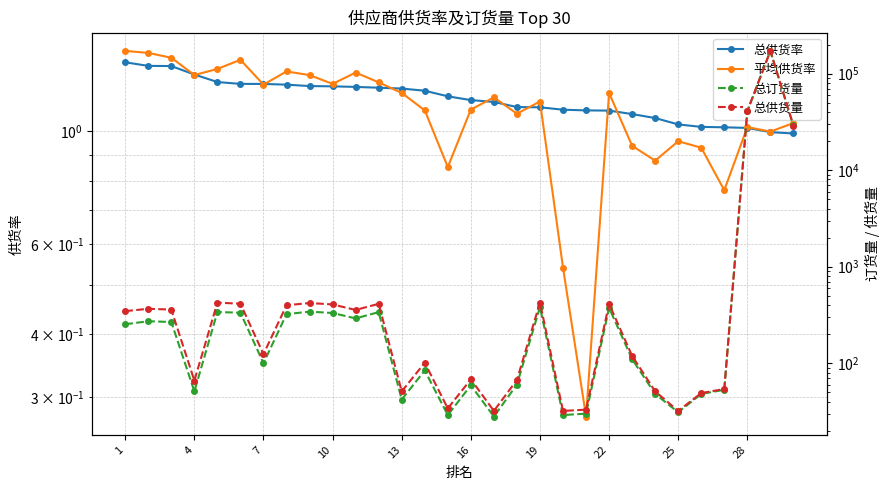

True or false: 总供货率 and 总订货量 cross at least once.

False